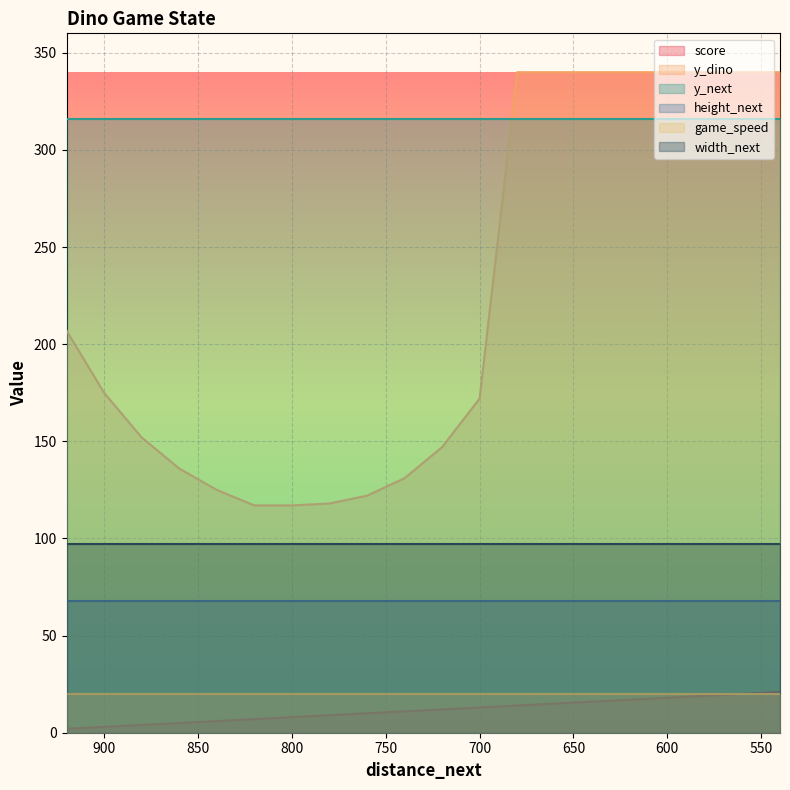

What is the difference between the highest and lowest values at 660?

325